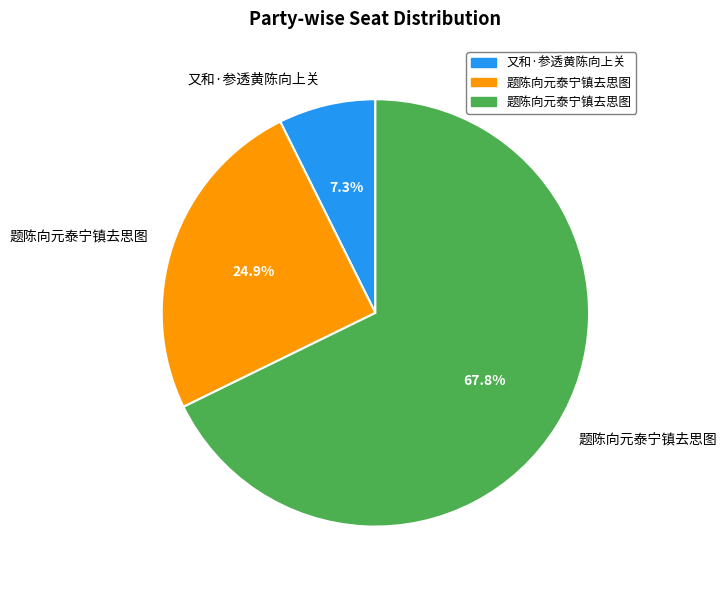

Is there a majority slice in this chart?

Yes